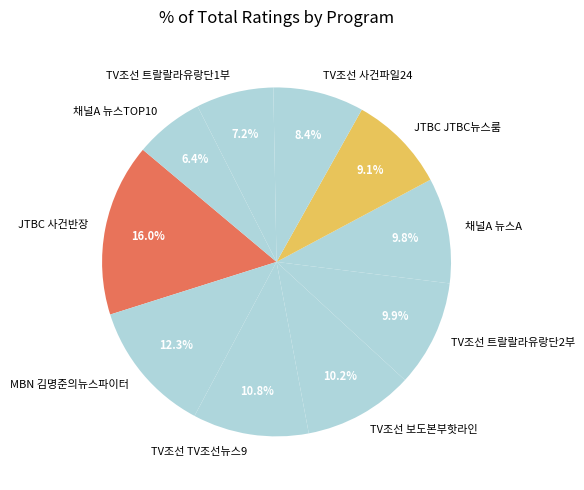

What percentage is the JTBC 사건반장 slice, to the nearest percent?

16%